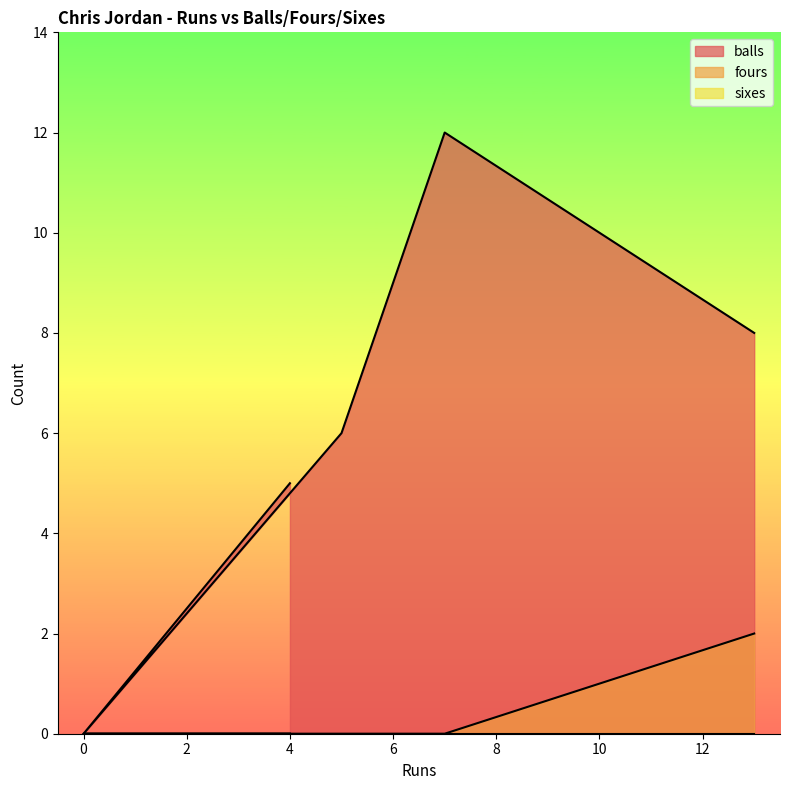

Does the chart have visible grid lines?

No